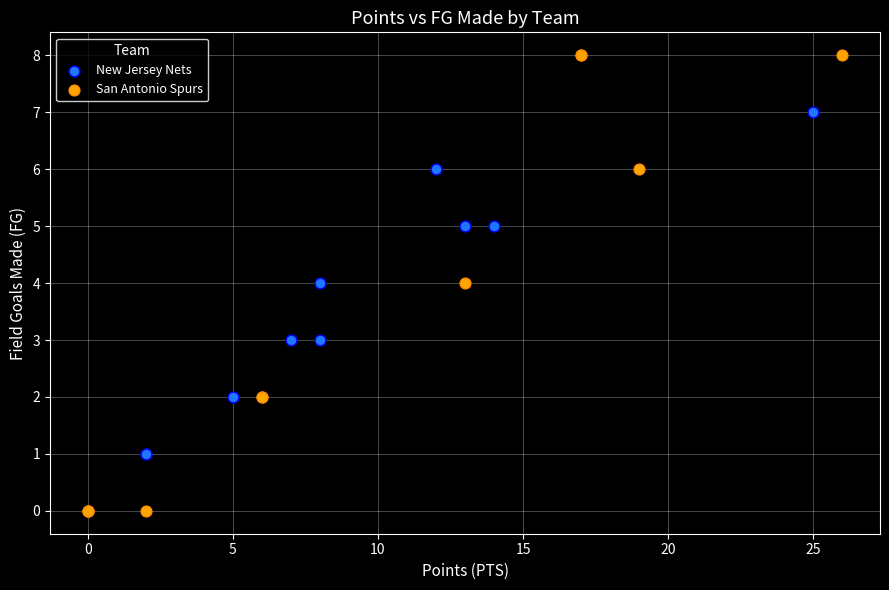

Which series has the largest Y range (max minus min)?

San Antonio Spurs